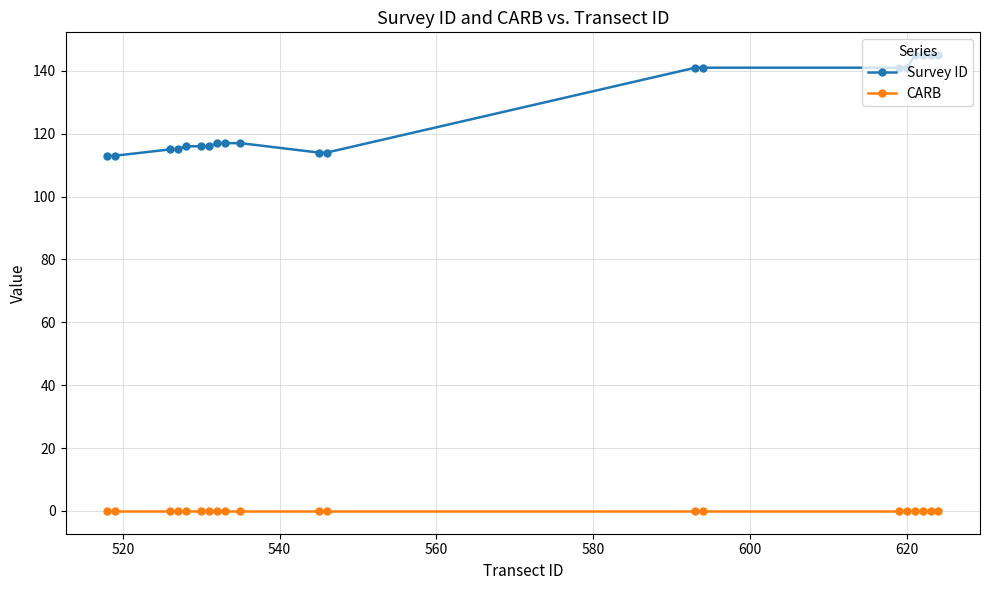

What are all the series names shown in the legend?

Survey ID, CARB